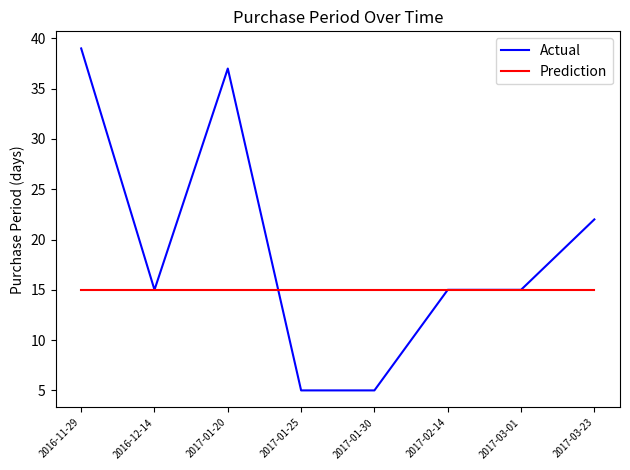

At which label does the data first exceed 15?

2016-11-29